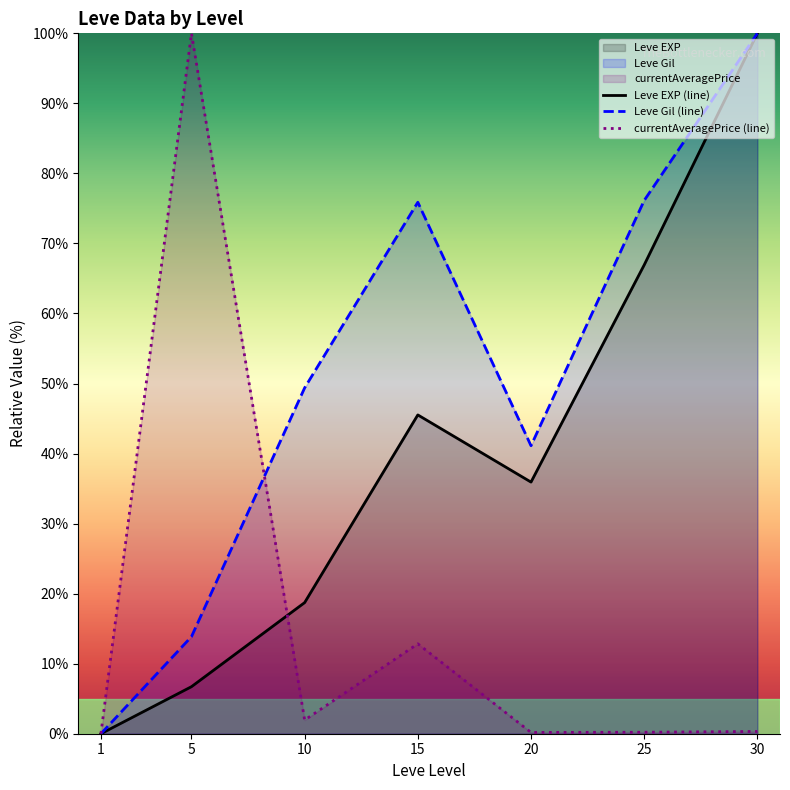

What is the value of the Leve Gil (line) point at the 7th from the left?

100.0